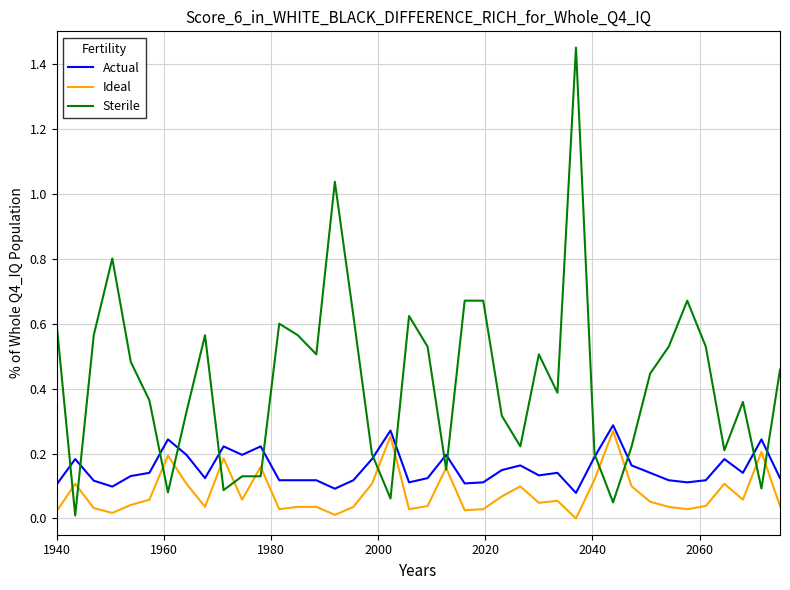

At how many categories does at least one series exceed 1?

2